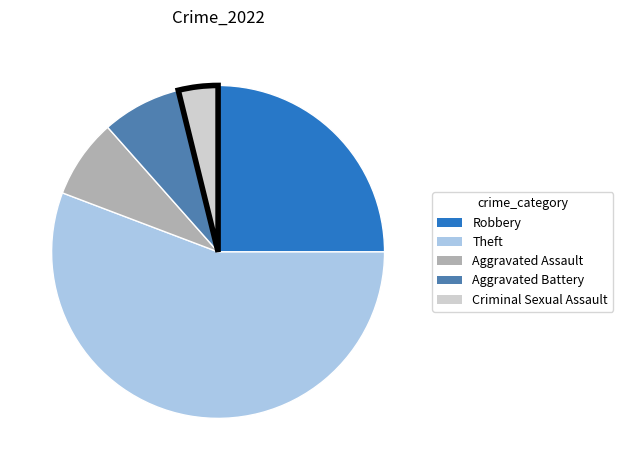

Which has a higher value, Robbery or Theft?

Theft